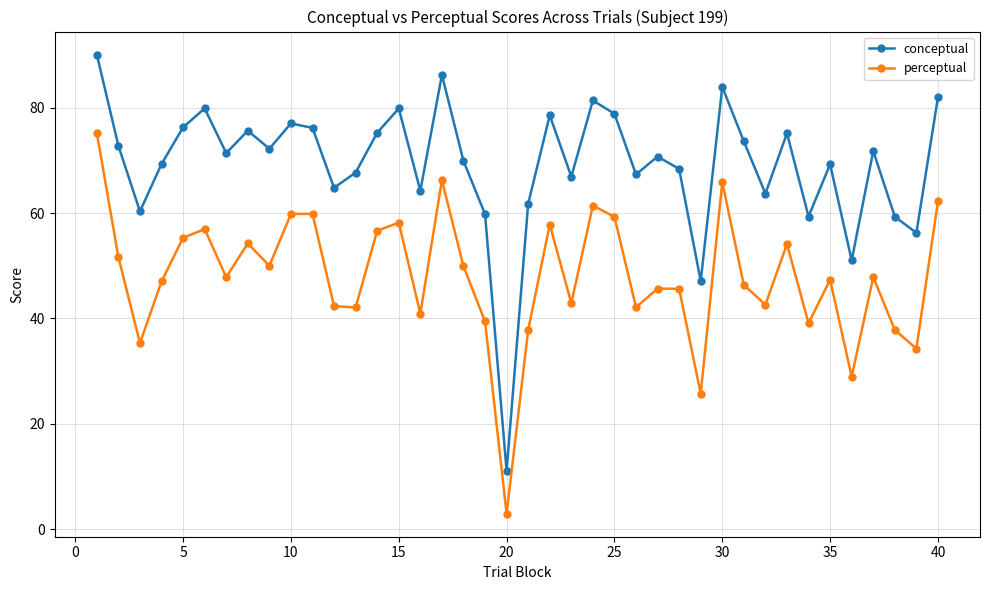

True or false: perceptual and conceptual intersect in this chart.

False